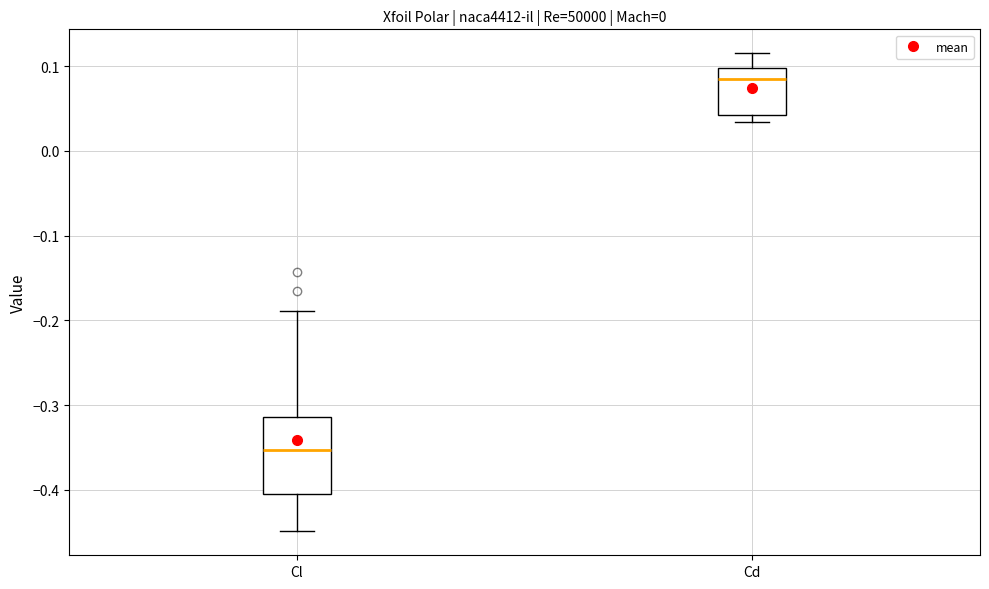

Reading left to right, read every box against the y-axis: the position of its median line, the range the box covers, and the ends of its whiskers. The values are not printed on the chart, so give them approximately, as read against the axis.

Cl: median -0.35, box -0.41 to -0.31, whiskers -0.45 to -0.19
Cd: median 0.08, box 0.04 to 0.10, whiskers 0.03 to 0.12